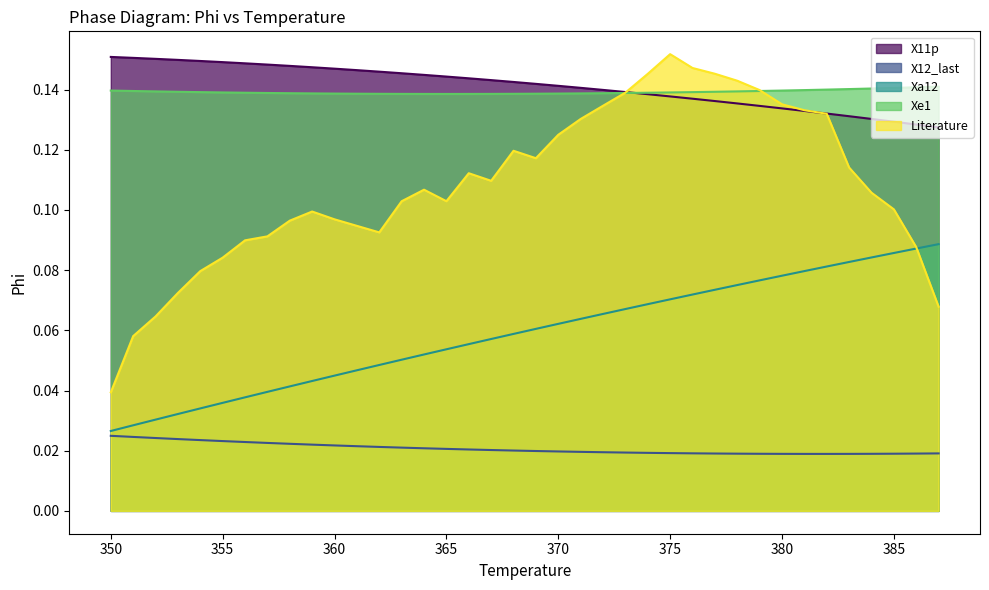

True or false: Xa12 has more than 1 points higher than both neighbors.

False